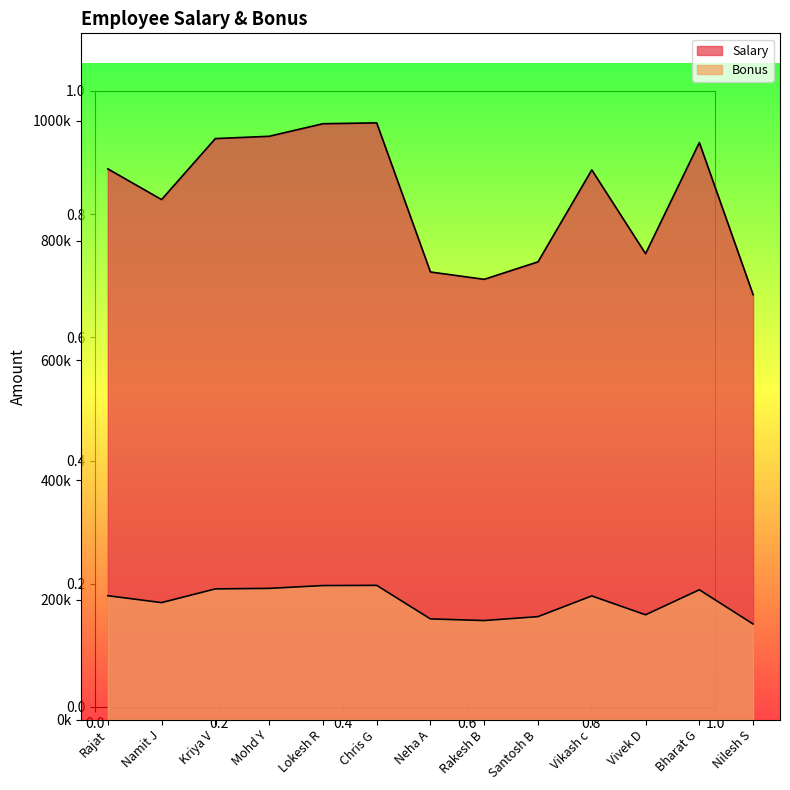

List the labels in order of Salary value, smallest first.

Nilesh S, Rakesh B, Neha A, Santosh B, Vivek D, Namit J, Vikash c, Rajat, Bharat G, Kriya V, Mohd Y, Lokesh R, Chris G